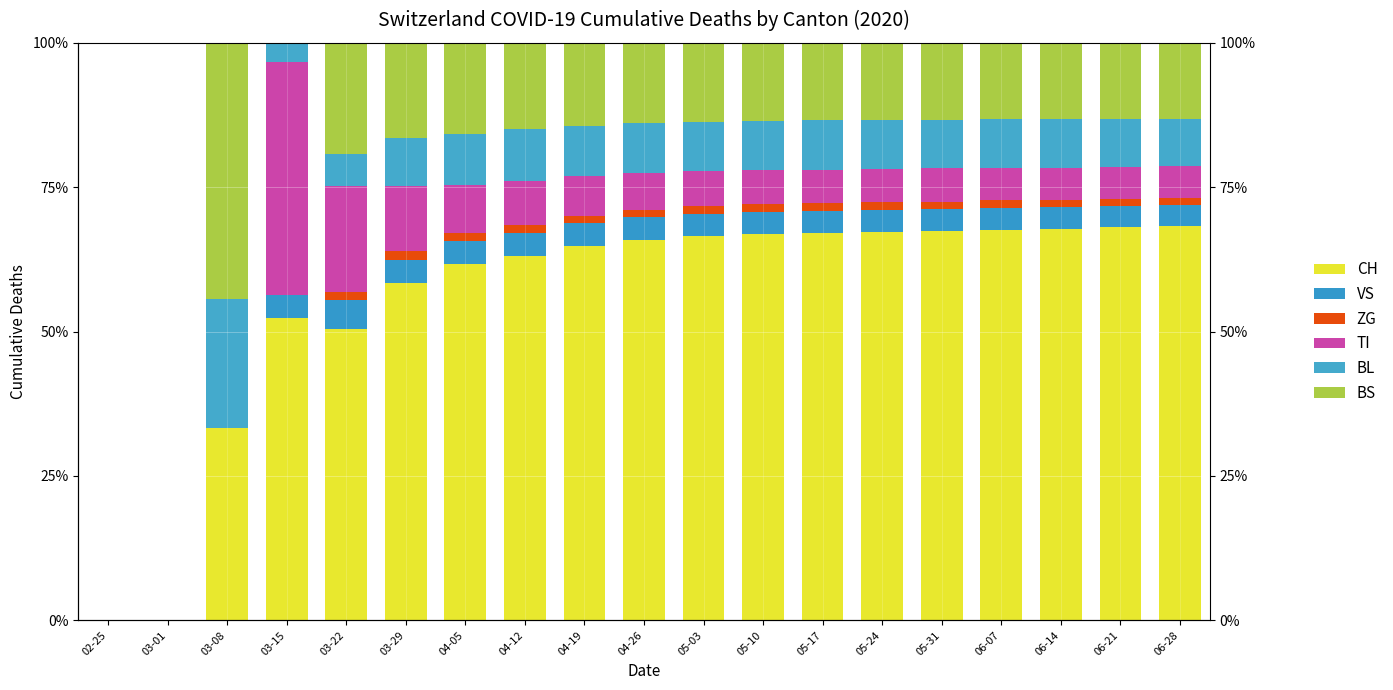

Which series has the widest spread of values?

CH